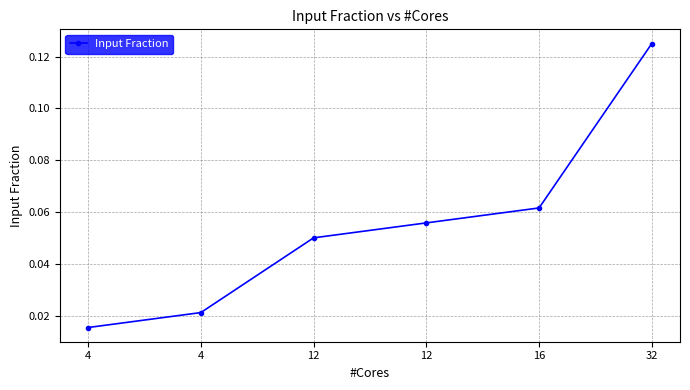

How many series are shown in this chart?

1